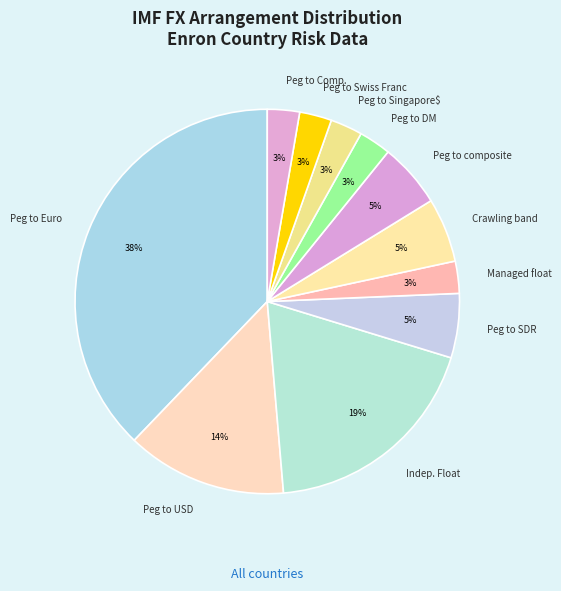

Does any single category account for the majority?

No